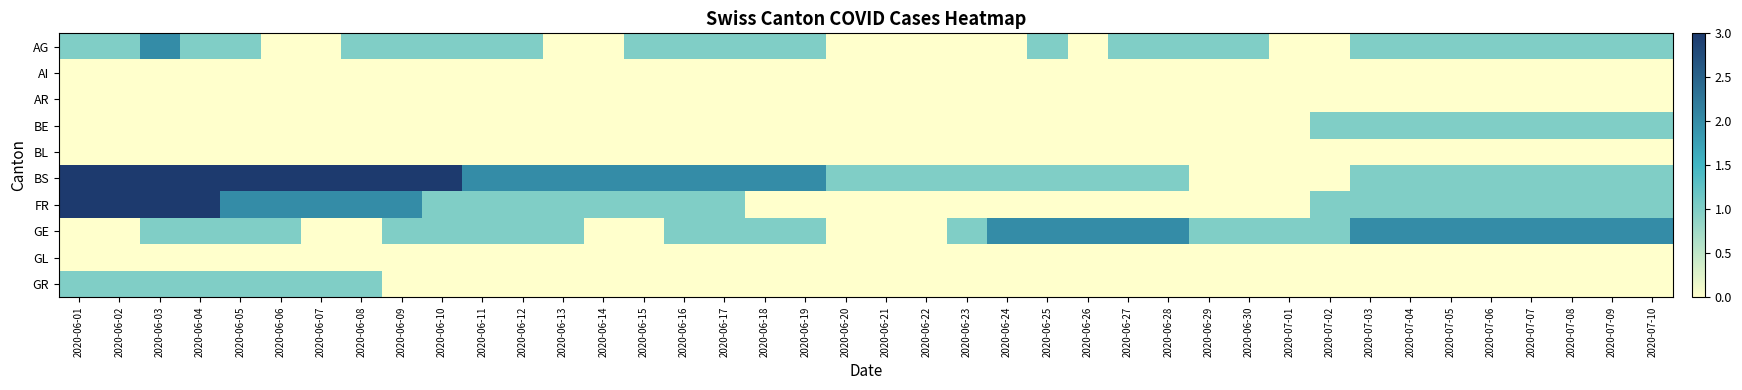

Reading left to right, transcribe all the data shown in this chart.

AG: 2020-06-01=1	2020-06-02=1	2020-06-03=2	2020-06-04=1	2020-06-05=1	2020-06-06=0	2020-06-07=0	2020-06-08=1	2020-06-09=1	2020-06-10=1	2020-06-11=1	2020-06-12=1	2020-06-13=0	2020-06-14=0	2020-06-15=1	2020-06-16=1	2020-06-17=1	2020-06-18=1	2020-06-19=1	2020-06-20=0	2020-06-21=0	2020-06-22=0	2020-06-23=0	2020-06-24=0	2020-06-25=1	2020-06-26=0	2020-06-27=1	2020-06-28=1	2020-06-29=1	2020-06-30=1	2020-07-01=0	2020-07-02=0	2020-07-03=1	2020-07-04=1	2020-07-05=1	2020-07-06=1	2020-07-07=1	2020-07-08=1	2020-07-09=1	2020-07-10=1
AI: 2020-06-01=0	2020-06-02=0	2020-06-03=0	2020-06-04=0	2020-06-05=0	2020-06-06=0	2020-06-07=0	2020-06-08=0	2020-06-09=0	2020-06-10=0	2020-06-11=0	2020-06-12=0	2020-06-13=0	2020-06-14=0	2020-06-15=0	2020-06-16=0	2020-06-17=0	2020-06-18=0	2020-06-19=0	2020-06-20=0	2020-06-21=0	2020-06-22=0	2020-06-23=0	2020-06-24=0	2020-06-25=0	2020-06-26=0	2020-06-27=0	2020-06-28=0	2020-06-29=0	2020-06-30=0	2020-07-01=0	2020-07-02=0	2020-07-03=0	2020-07-04=0	2020-07-05=0	2020-07-06=0	2020-07-07=0	2020-07-08=0	2020-07-09=0	2020-07-10=0
AR: 2020-06-01=0	2020-06-02=0	2020-06-03=0	2020-06-04=0	2020-06-05=0	2020-06-06=0	2020-06-07=0	2020-06-08=0	2020-06-09=0	2020-06-10=0	2020-06-11=0	2020-06-12=0	2020-06-13=0	2020-06-14=0	2020-06-15=0	2020-06-16=0	2020-06-17=0	2020-06-18=0	2020-06-19=0	2020-06-20=0	2020-06-21=0	2020-06-22=0	2020-06-23=0	2020-06-24=0	2020-06-25=0	2020-06-26=0	2020-06-27=0	2020-06-28=0	2020-06-29=0	2020-06-30=0	2020-07-01=0	2020-07-02=0	2020-07-03=0	2020-07-04=0	2020-07-05=0	2020-07-06=0	2020-07-07=0	2020-07-08=0	2020-07-09=0	2020-07-10=0
BE: 2020-06-01=0	2020-06-02=0	2020-06-03=0	2020-06-04=0	2020-06-05=0	2020-06-06=0	2020-06-07=0	2020-06-08=0	2020-06-09=0	2020-06-10=0	2020-06-11=0	2020-06-12=0	2020-06-13=0	2020-06-14=0	2020-06-15=0	2020-06-16=0	2020-06-17=0	2020-06-18=0	2020-06-19=0	2020-06-20=0	2020-06-21=0	2020-06-22=0	2020-06-23=0	2020-06-24=0	2020-06-25=0	2020-06-26=0	2020-06-27=0	2020-06-28=0	2020-06-29=0	2020-06-30=0	2020-07-01=0	2020-07-02=1	2020-07-03=1	2020-07-04=1	2020-07-05=1	2020-07-06=1	2020-07-07=1	2020-07-08=1	2020-07-09=1	2020-07-10=1
BL: 2020-06-01=0	2020-06-02=0	2020-06-03=0	2020-06-04=0	2020-06-05=0	2020-06-06=0	2020-06-07=0	2020-06-08=0	2020-06-09=0	2020-06-10=0	2020-06-11=0	2020-06-12=0	2020-06-13=0	2020-06-14=0	2020-06-15=0	2020-06-16=0	2020-06-17=0	2020-06-18=0	2020-06-19=0	2020-06-20=0	2020-06-21=0	2020-06-22=0	2020-06-23=0	2020-06-24=0	2020-06-25=0	2020-06-26=0	2020-06-27=0	2020-06-28=0	2020-06-29=0	2020-06-30=0	2020-07-01=0	2020-07-02=0	2020-07-03=0	2020-07-04=0	2020-07-05=0	2020-07-06=0	2020-07-07=0	2020-07-08=0	2020-07-09=0	2020-07-10=0
BS: 2020-06-01=3	2020-06-02=3	2020-06-03=3	2020-06-04=3	2020-06-05=3	2020-06-06=3	2020-06-07=3	2020-06-08=3	2020-06-09=3	2020-06-10=3	2020-06-11=2	2020-06-12=2	2020-06-13=2	2020-06-14=2	2020-06-15=2	2020-06-16=2	2020-06-17=2	2020-06-18=2	2020-06-19=2	2020-06-20=1	2020-06-21=1	2020-06-22=1	2020-06-23=1	2020-06-24=1	2020-06-25=1	2020-06-26=1	2020-06-27=1	2020-06-28=1	2020-06-29=0	2020-06-30=0	2020-07-01=0	2020-07-02=0	2020-07-03=1	2020-07-04=1	2020-07-05=1	2020-07-06=1	2020-07-07=1	2020-07-08=1	2020-07-09=1	2020-07-10=1
FR: 2020-06-01=3	2020-06-02=3	2020-06-03=3	2020-06-04=3	2020-06-05=2	2020-06-06=2	2020-06-07=2	2020-06-08=2	2020-06-09=2	2020-06-10=1	2020-06-11=1	2020-06-12=1	2020-06-13=1	2020-06-14=1	2020-06-15=1	2020-06-16=1	2020-06-17=1	2020-06-18=0	2020-06-19=0	2020-06-20=0	2020-06-21=0	2020-06-22=0	2020-06-23=0	2020-06-24=0	2020-06-25=0	2020-06-26=0	2020-06-27=0	2020-06-28=0	2020-06-29=0	2020-06-30=0	2020-07-01=0	2020-07-02=1	2020-07-03=1	2020-07-04=1	2020-07-05=1	2020-07-06=1	2020-07-07=1	2020-07-08=1	2020-07-09=1	2020-07-10=1
GE: 2020-06-01=0	2020-06-02=0	2020-06-03=1	2020-06-04=1	2020-06-05=1	2020-06-06=1	2020-06-07=0	2020-06-08=0	2020-06-09=1	2020-06-10=1	2020-06-11=1	2020-06-12=1	2020-06-13=1	2020-06-14=0	2020-06-15=0	2020-06-16=1	2020-06-17=1	2020-06-18=1	2020-06-19=1	2020-06-20=0	2020-06-21=0	2020-06-22=0	2020-06-23=1	2020-06-24=2	2020-06-25=2	2020-06-26=2	2020-06-27=2	2020-06-28=2	2020-06-29=1	2020-06-30=1	2020-07-01=1	2020-07-02=1	2020-07-03=2	2020-07-04=2	2020-07-05=2	2020-07-06=2	2020-07-07=2	2020-07-08=2	2020-07-09=2	2020-07-10=2
GL: 2020-06-01=0	2020-06-02=0	2020-06-03=0	2020-06-04=0	2020-06-05=0	2020-06-06=0	2020-06-07=0	2020-06-08=0	2020-06-09=0	2020-06-10=0	2020-06-11=0	2020-06-12=0	2020-06-13=0	2020-06-14=0	2020-06-15=0	2020-06-16=0	2020-06-17=0	2020-06-18=0	2020-06-19=0	2020-06-20=0	2020-06-21=0	2020-06-22=0	2020-06-23=0	2020-06-24=0	2020-06-25=0	2020-06-26=0	2020-06-27=0	2020-06-28=0	2020-06-29=0	2020-06-30=0	2020-07-01=0	2020-07-02=0	2020-07-03=0	2020-07-04=0	2020-07-05=0	2020-07-06=0	2020-07-07=0	2020-07-08=0	2020-07-09=0	2020-07-10=0
GR: 2020-06-01=1	2020-06-02=1	2020-06-03=1	2020-06-04=1	2020-06-05=1	2020-06-06=1	2020-06-07=1	2020-06-08=1	2020-06-09=0	2020-06-10=0	2020-06-11=0	2020-06-12=0	2020-06-13=0	2020-06-14=0	2020-06-15=0	2020-06-16=0	2020-06-17=0	2020-06-18=0	2020-06-19=0	2020-06-20=0	2020-06-21=0	2020-06-22=0	2020-06-23=0	2020-06-24=0	2020-06-25=0	2020-06-26=0	2020-06-27=0	2020-06-28=0	2020-06-29=0	2020-06-30=0	2020-07-01=0	2020-07-02=0	2020-07-03=0	2020-07-04=0	2020-07-05=0	2020-07-06=0	2020-07-07=0	2020-07-08=0	2020-07-09=0	2020-07-10=0